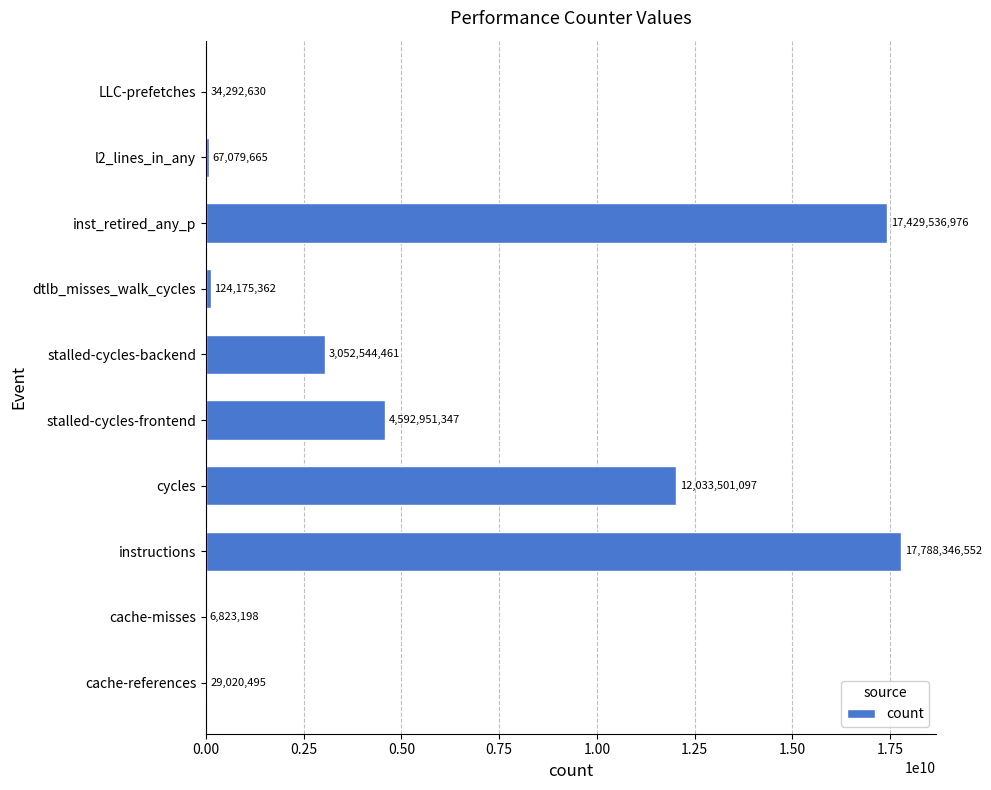

What is the greatest value displayed?

17788346552